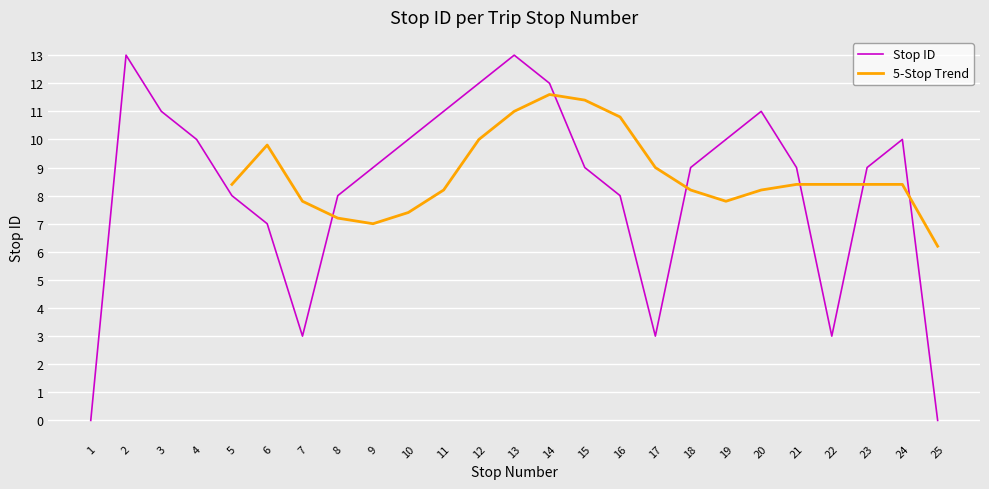

How many points are lower than both their immediate neighbors (excluding endpoints)?

3